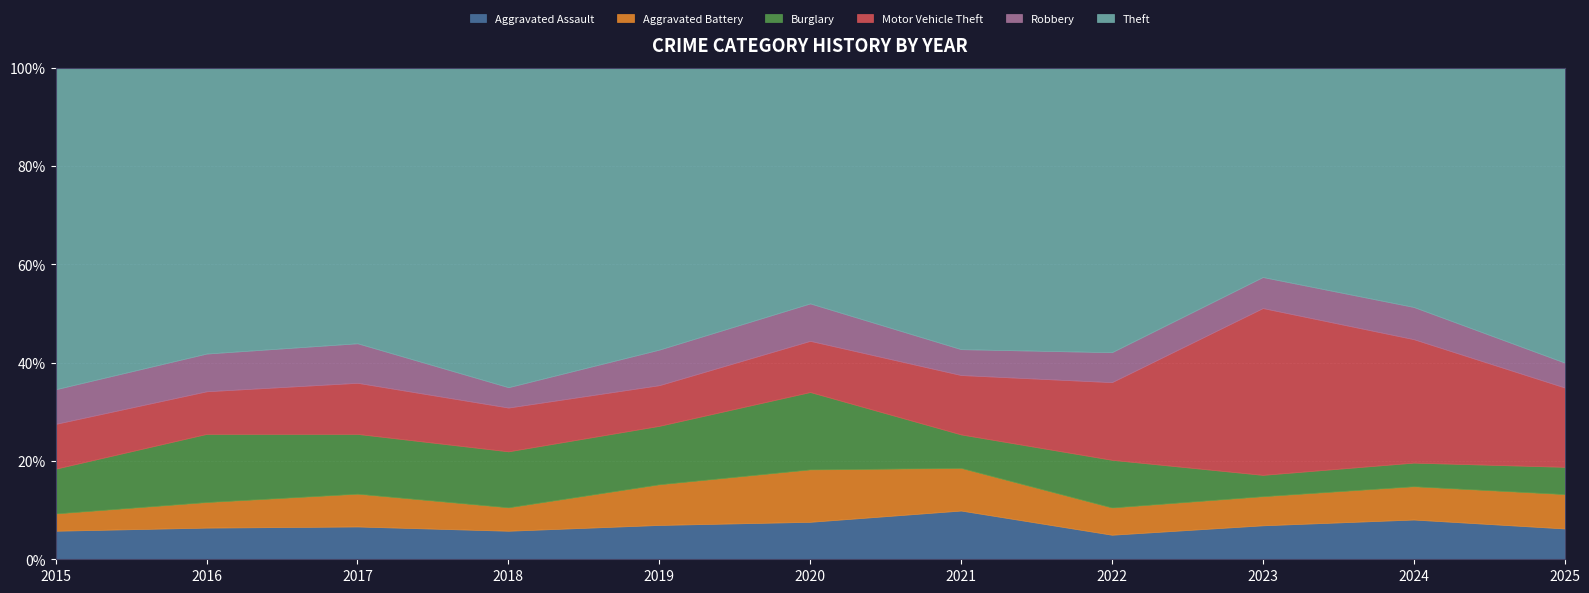

How many distinct data groups are displayed?

6